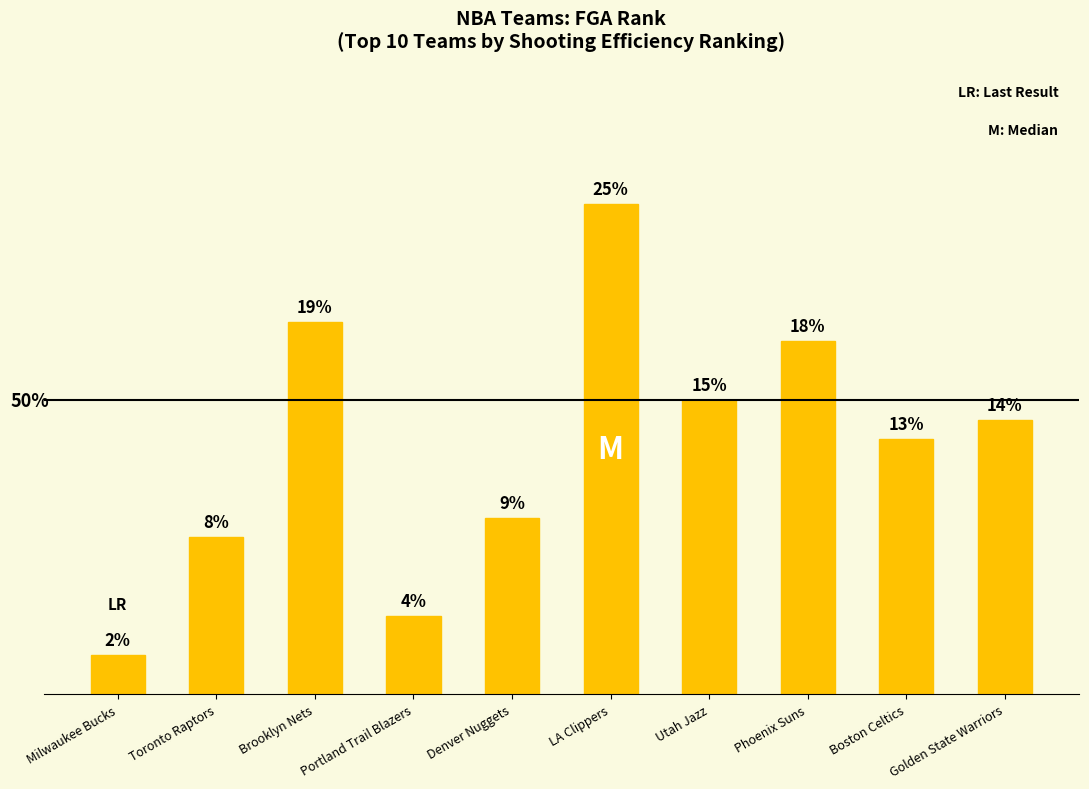

Where is the data nearest to the value 13?

Boston Celtics